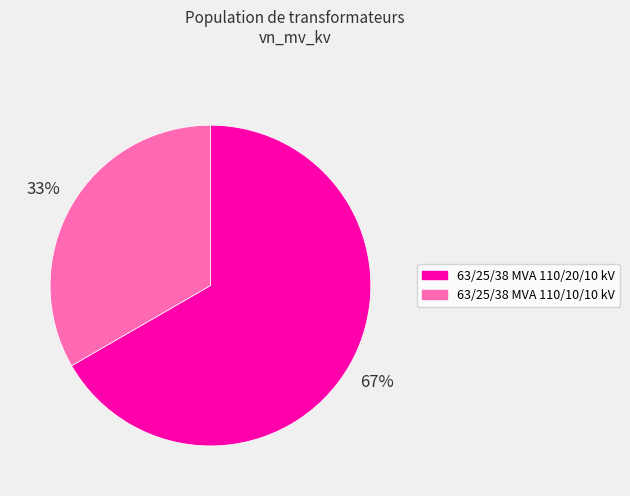

Which slice is the largest?

63/25/38 MVA 110/20/10 kV